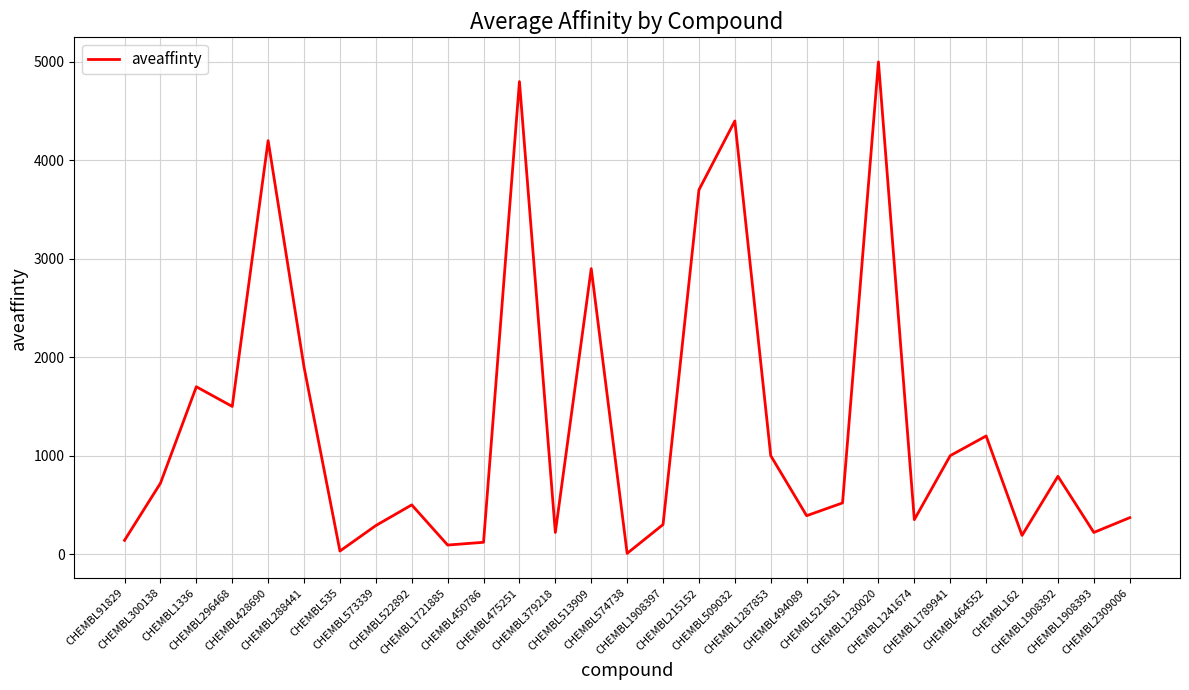

What is the difference between the maximum and minimum values?

4992.7